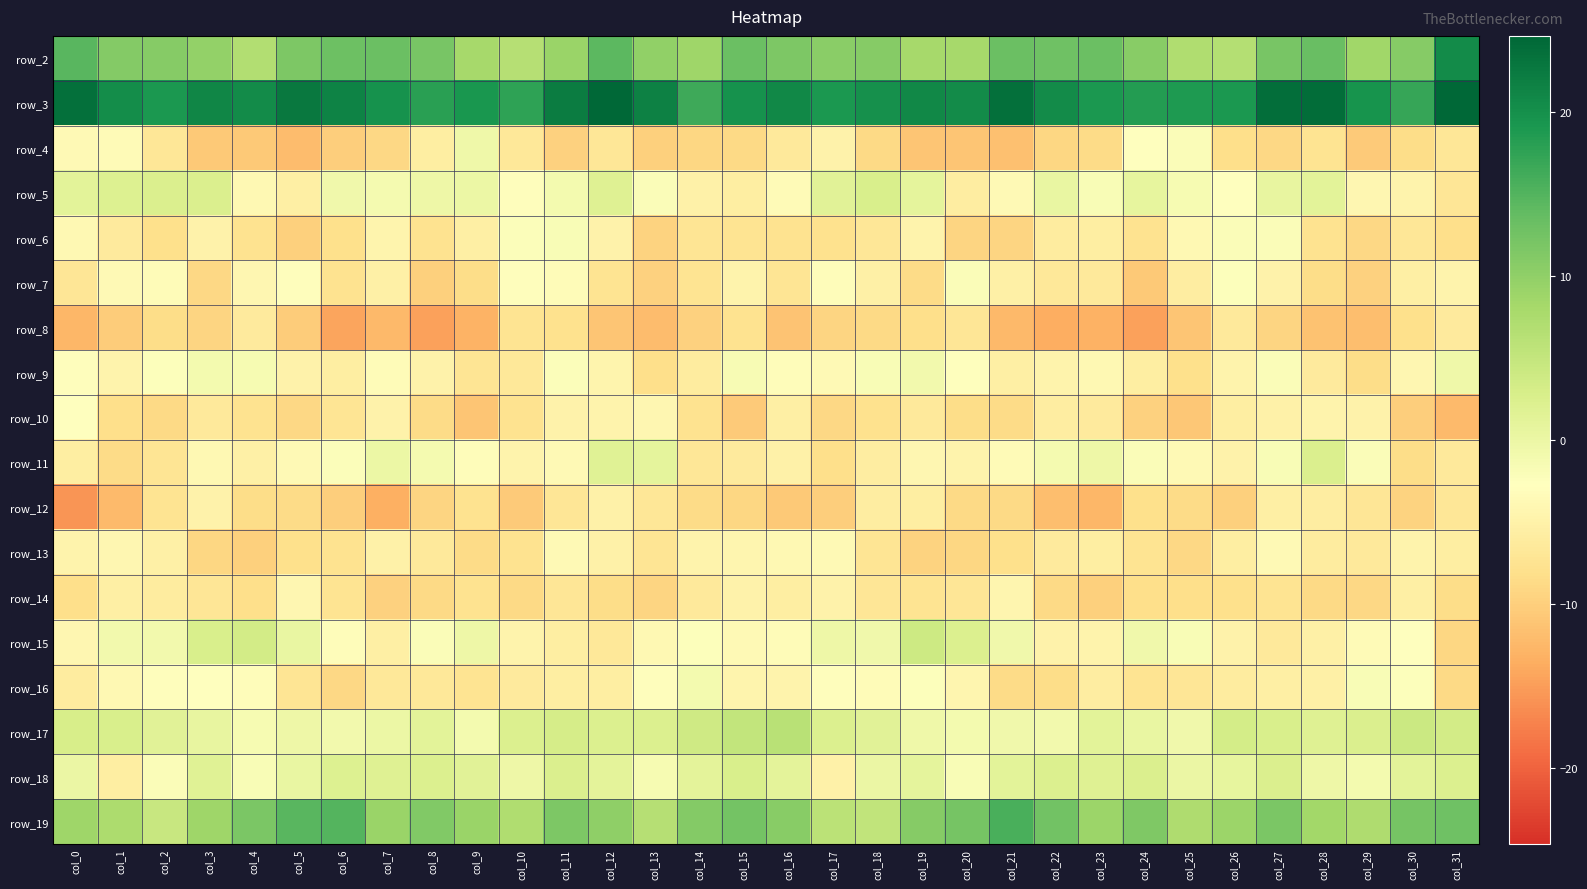

Which category has the highest value across all series?

col_31